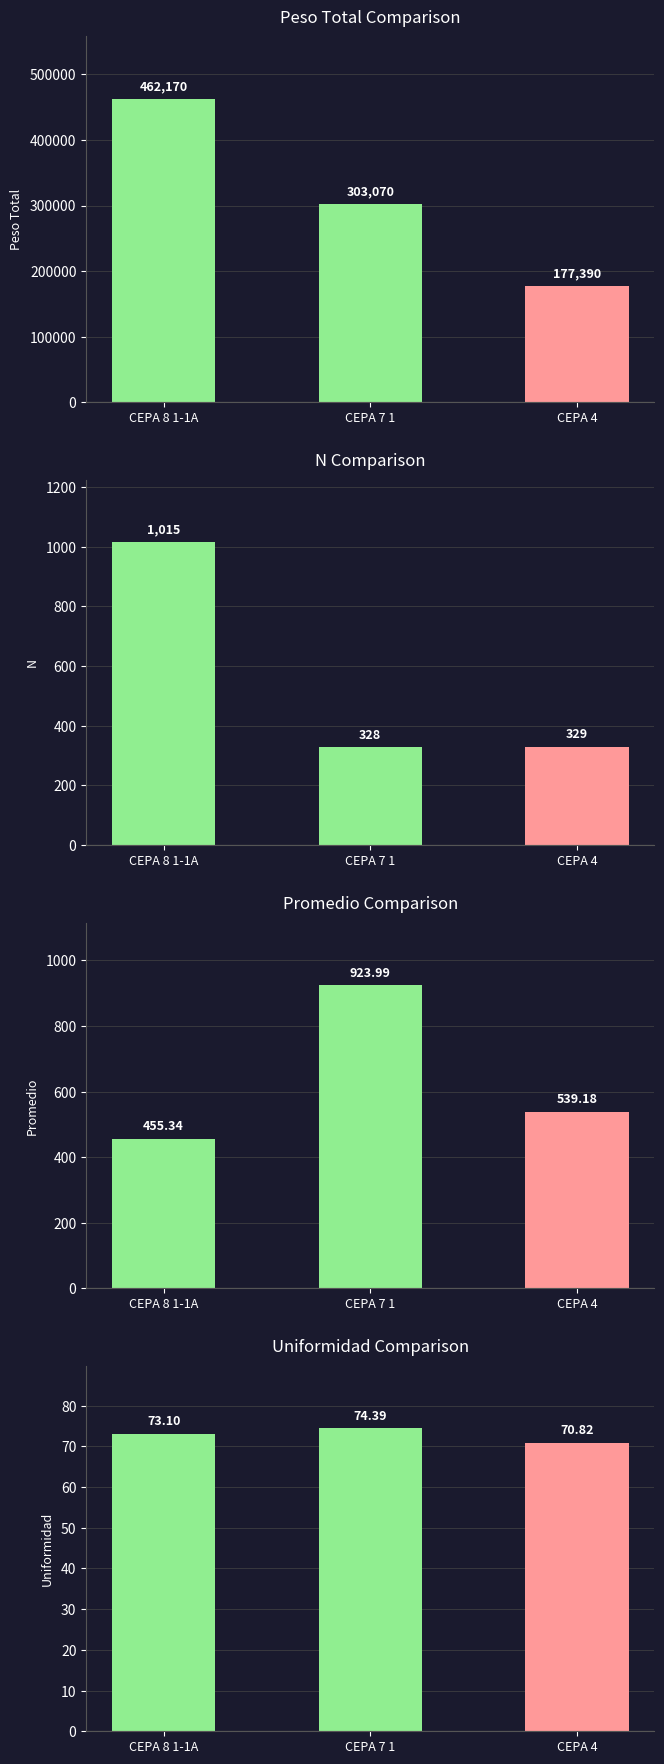

True or false: n has a value of 157.0 at CEPA 7 1.

False